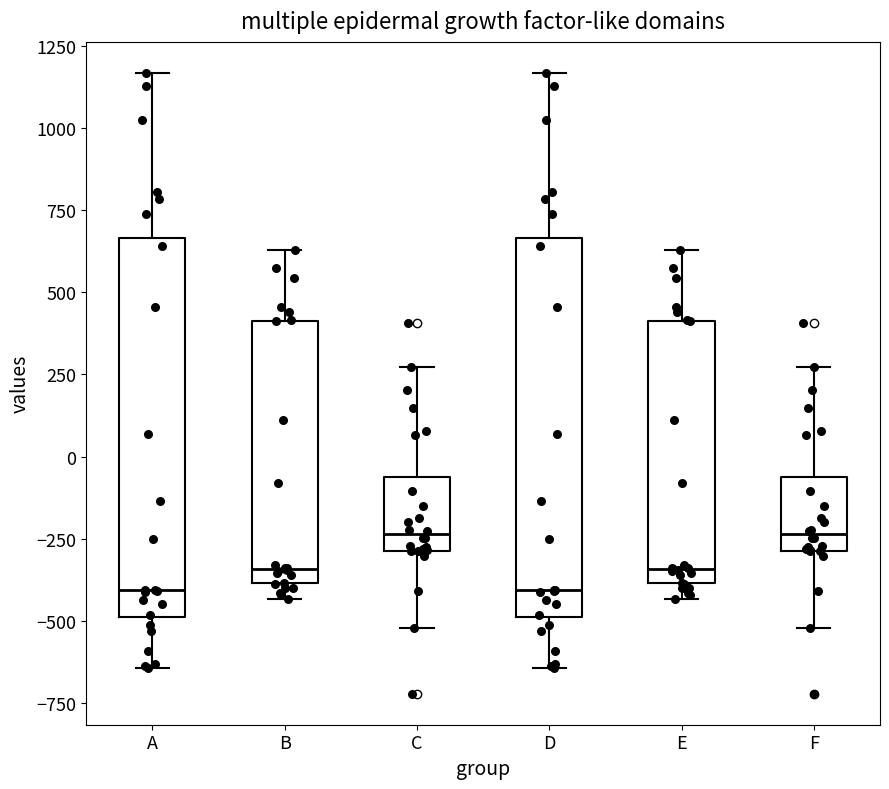

Reading left to right, transcribe this box plot: for each box, give where its median line is, the range the box spans, and where its two whiskers end, as read against the y-axis. The values are not printed on the chart, so give them approximately, as read against the axis.

A: median -400, box -500 to 650, whiskers -650 to 1150
B: median -350, box -400 to 400, whiskers -450 to 650
C: median -250, box -300 to -50, whiskers -500 to 250
D: median -400, box -500 to 650, whiskers -650 to 1150
E: median -350, box -400 to 400, whiskers -450 to 650
F: median -250, box -300 to -50, whiskers -500 to 250